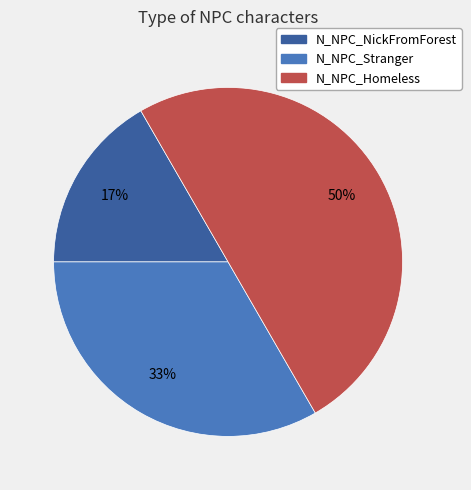

Is N_NPC_NickFromForest the majority of the pie?

No